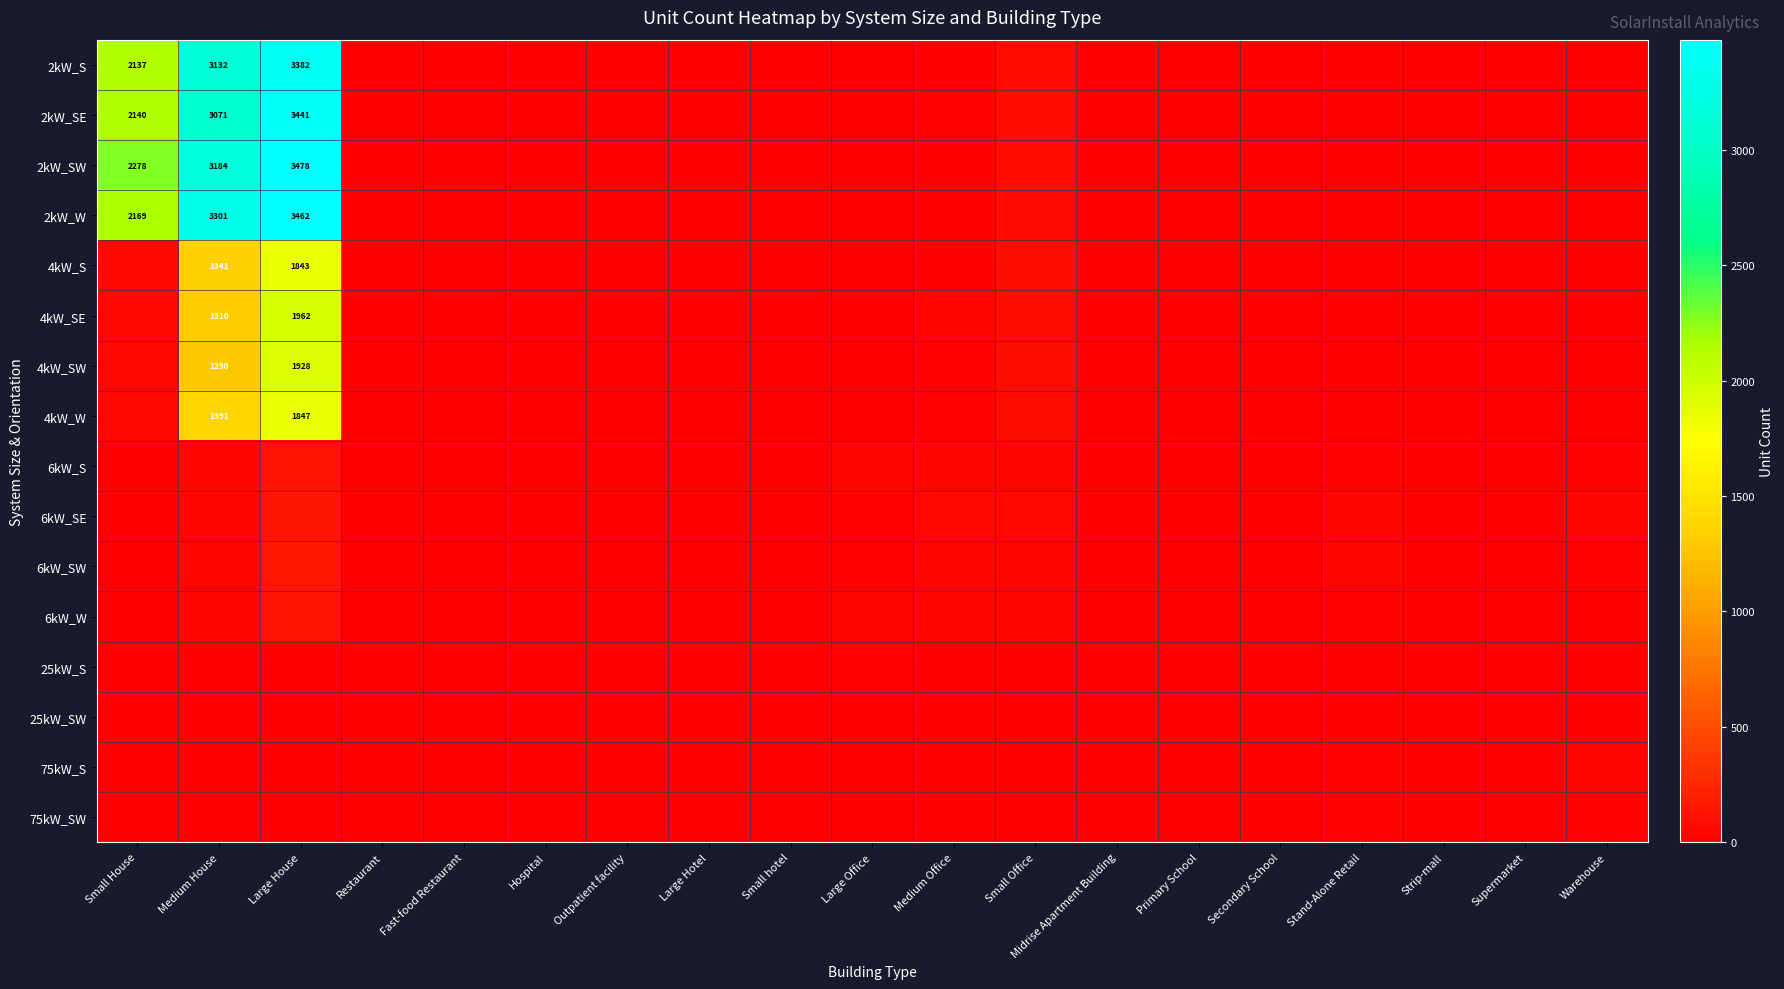

At which category is the sum across all series the highest?

Large House